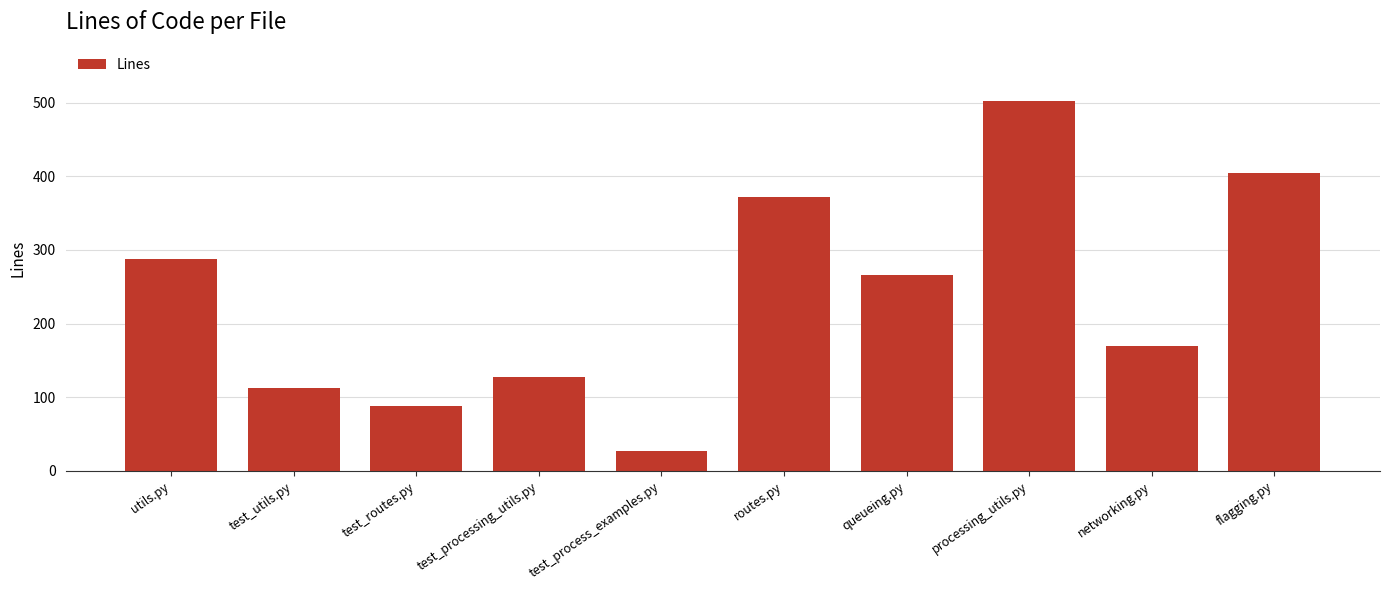

The value at test_utils.py is 112. True or false?

True